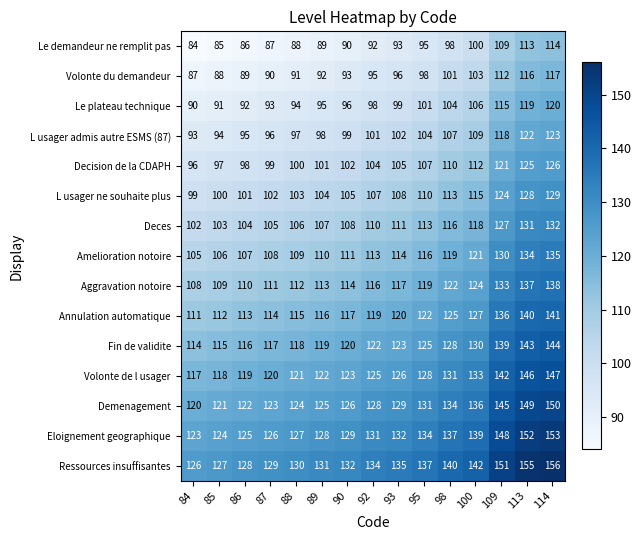

The L usager admis autre ESMS (87) series shows 118 at 109. True or false?

True